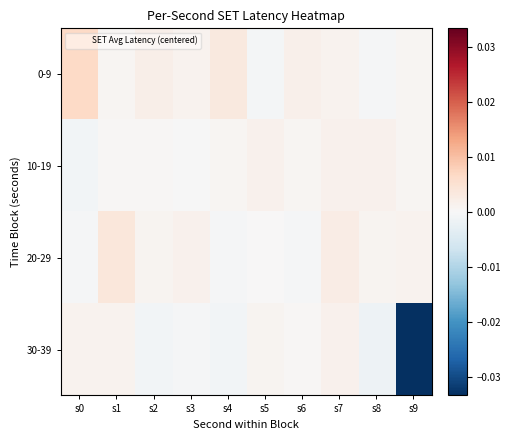

Which category has the highest value across all series?

s0